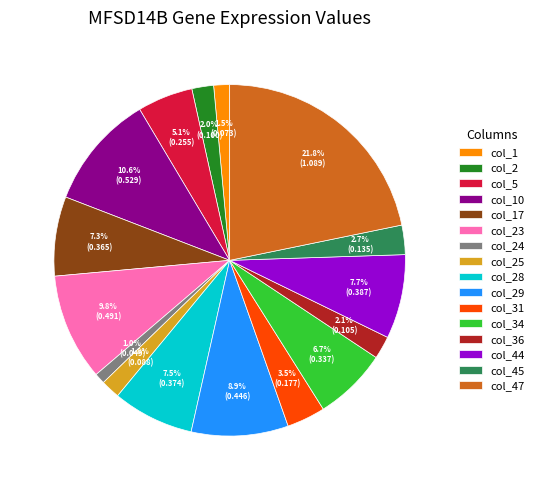

What percentage is the col_34 slice, to the nearest percent?

7%